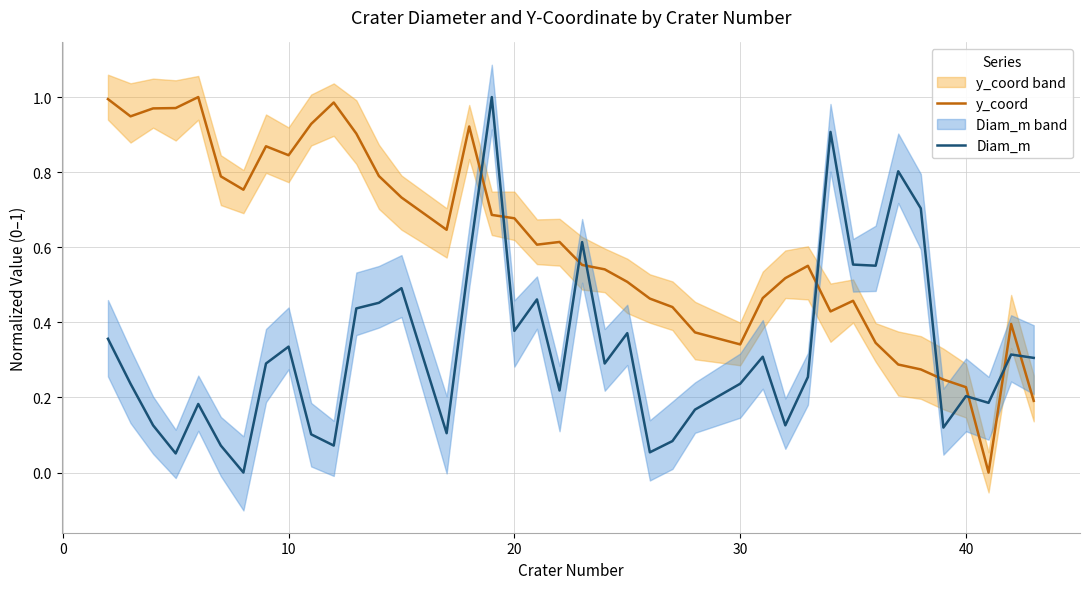

How many lines are shown in the chart?

2